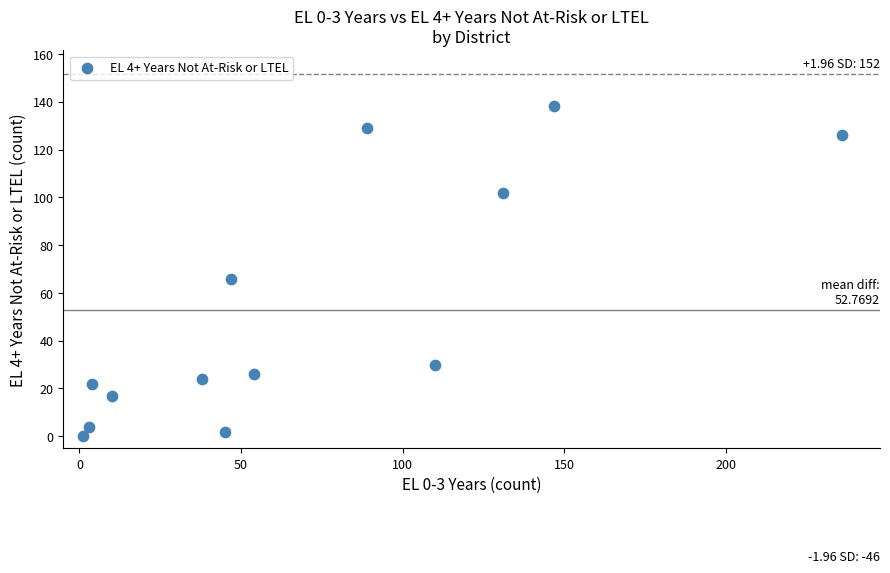

What Y value in the scatter plot is closest to 69?

66